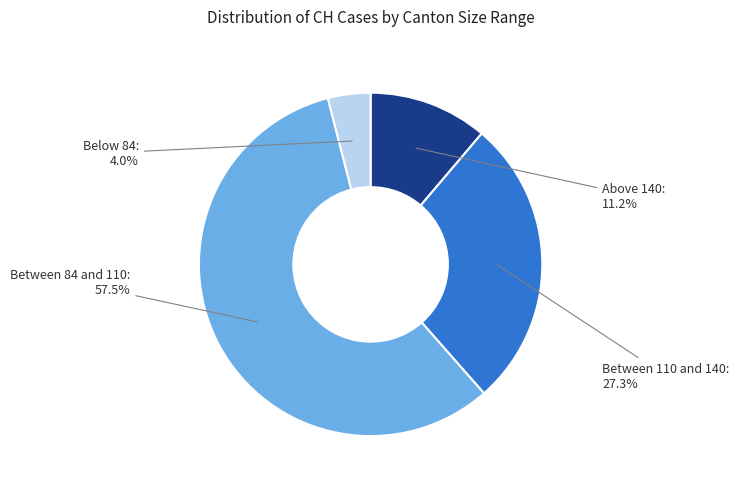

Does any single category account for the majority?

Yes